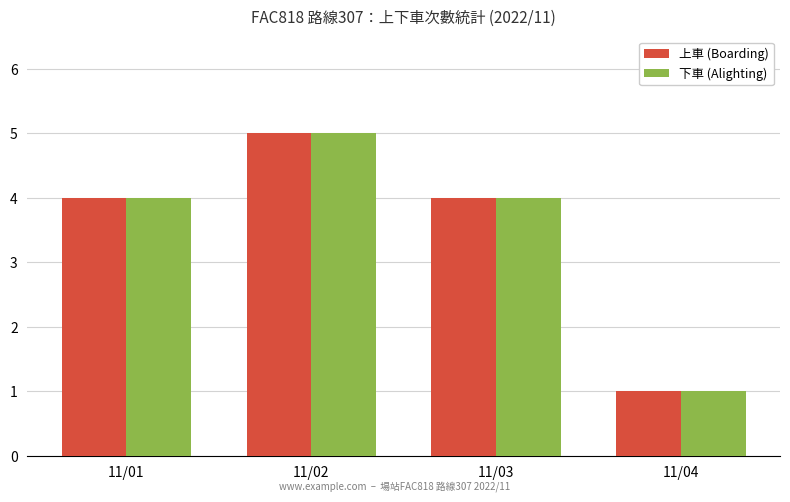

What are all the series names shown in the legend?

上車 (Boarding), 下車 (Alighting)